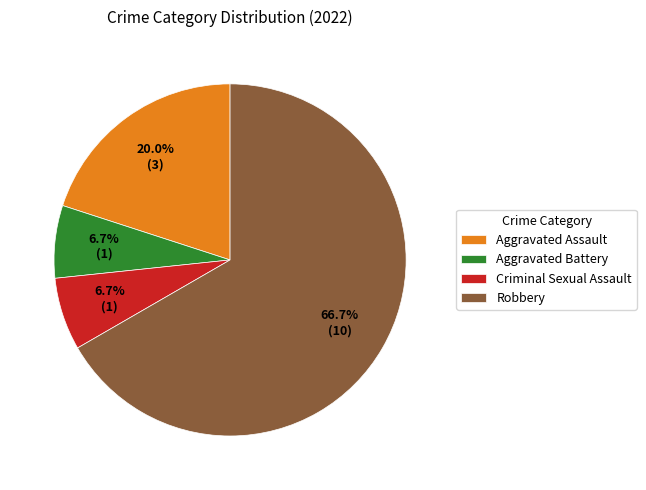

Do Aggravated Assault and Aggravated Battery together represent more than half of the pie?

No